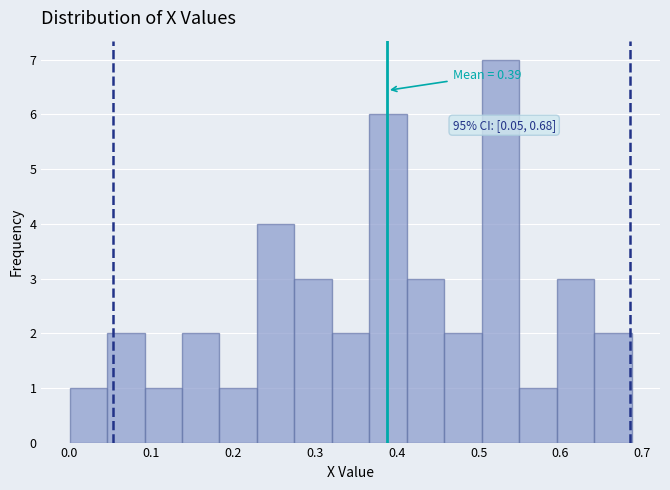

Which range on the x-axis has the tallest bar?

0.50 to 0.55